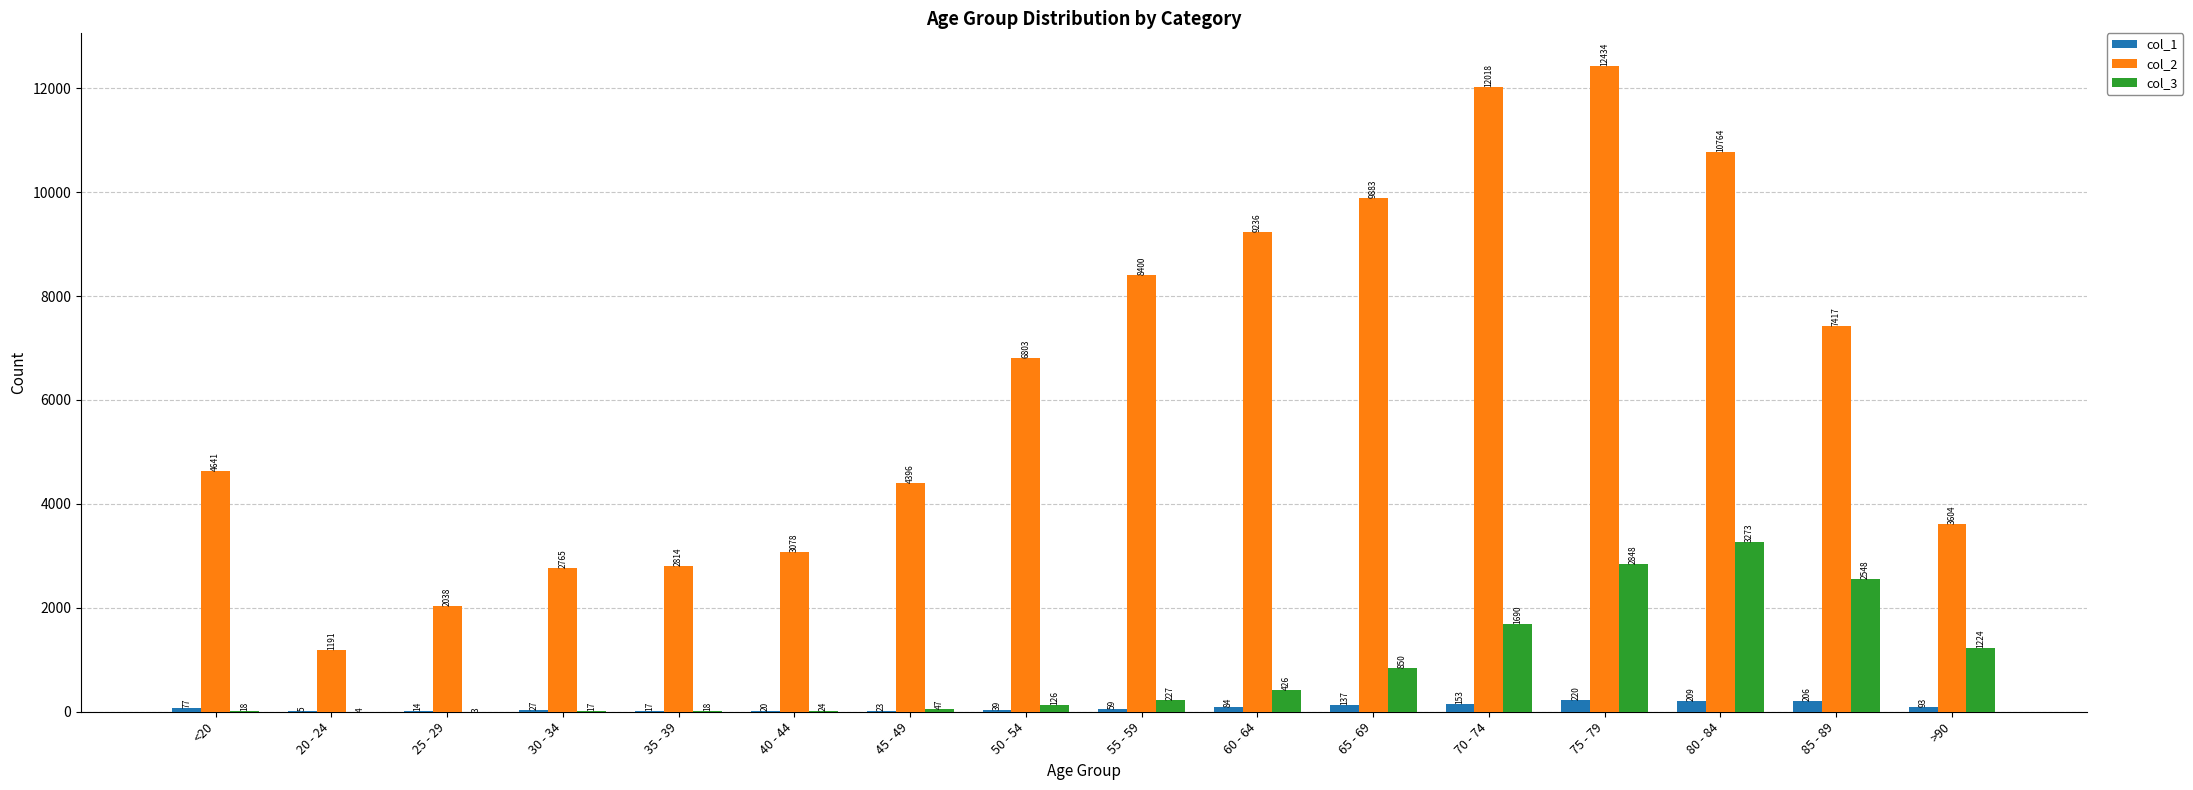

The col_2 series shows 12018 at 70 - 74. True or false?

True